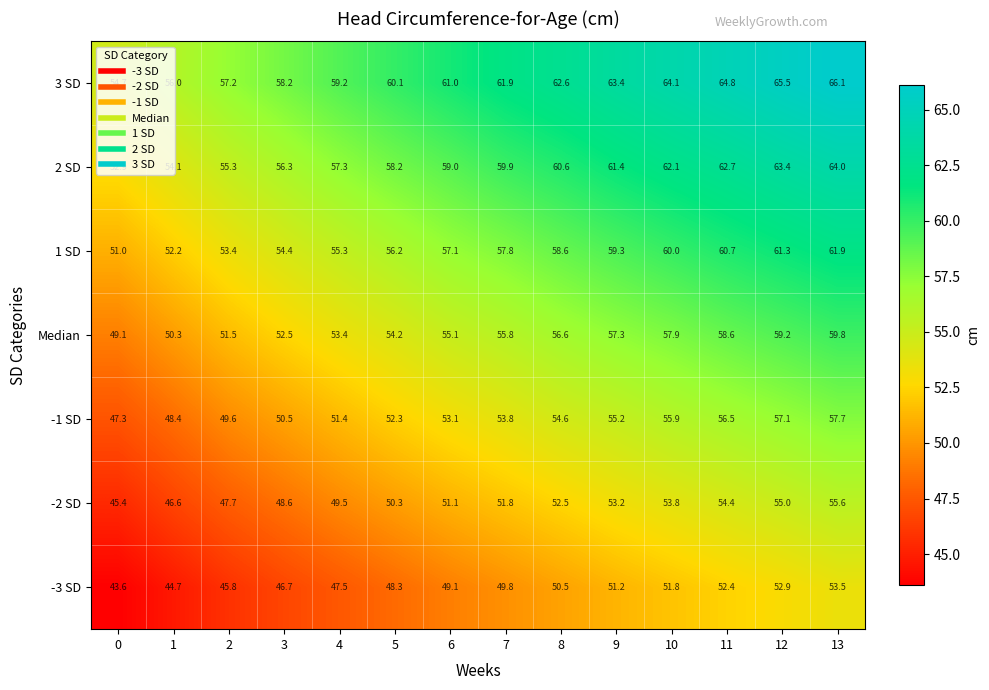

At how many categories does at least one series exceed 52?

14